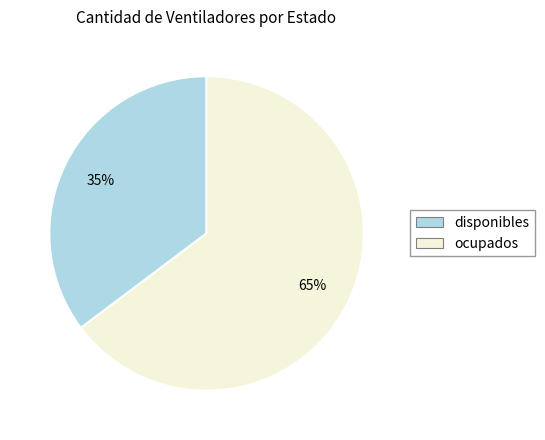

Is there any slice that represents more than half of the pie?

Yes